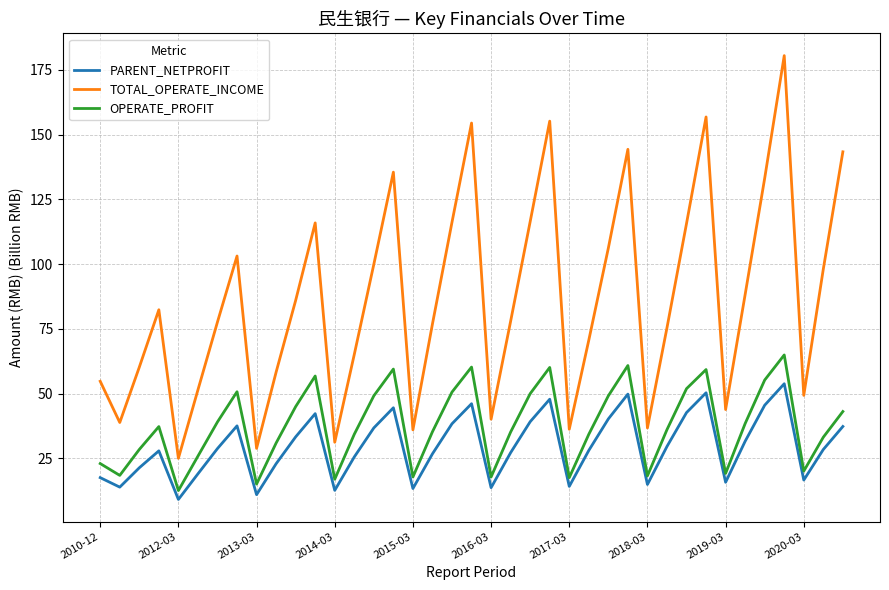

What is the minimum value shown in the chart?

9.2